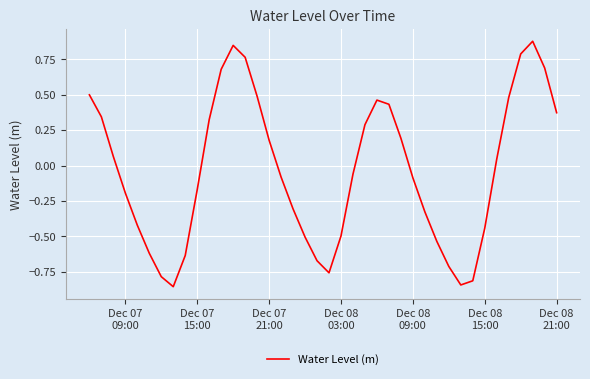

What is the difference between the maximum and minimum values?

1.7